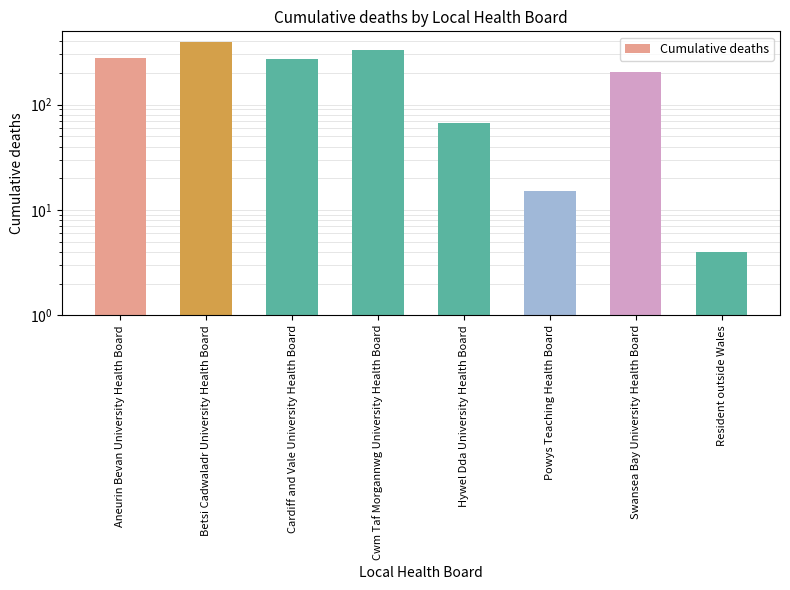

Where does the data first go above 273?

Aneurin Bevan University Health Board